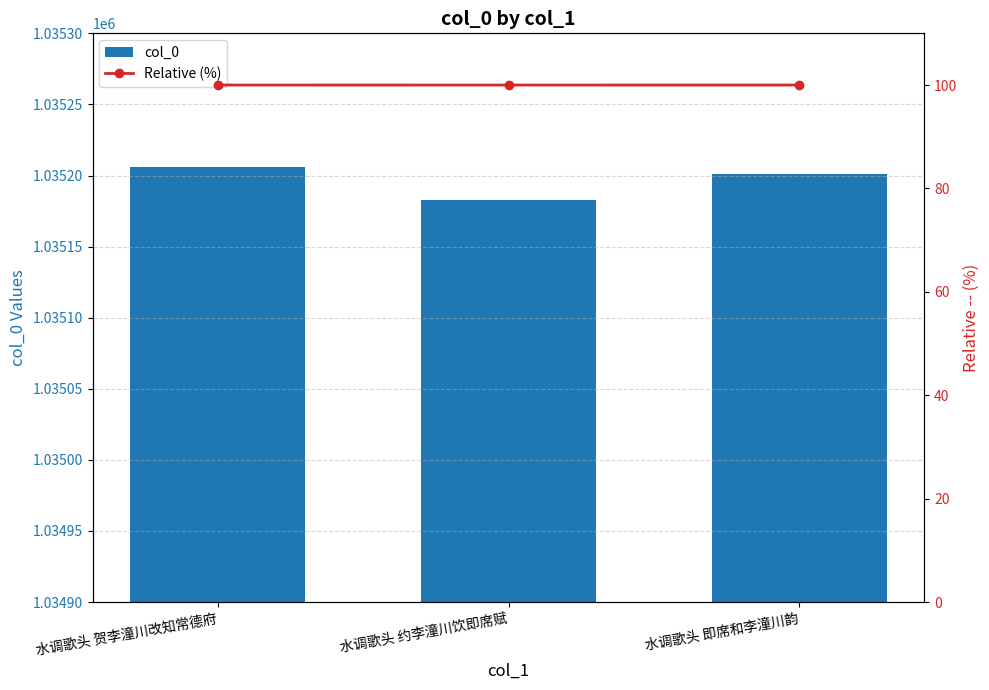

Count the col_0 values in the range 1035183 to 1035206.

3